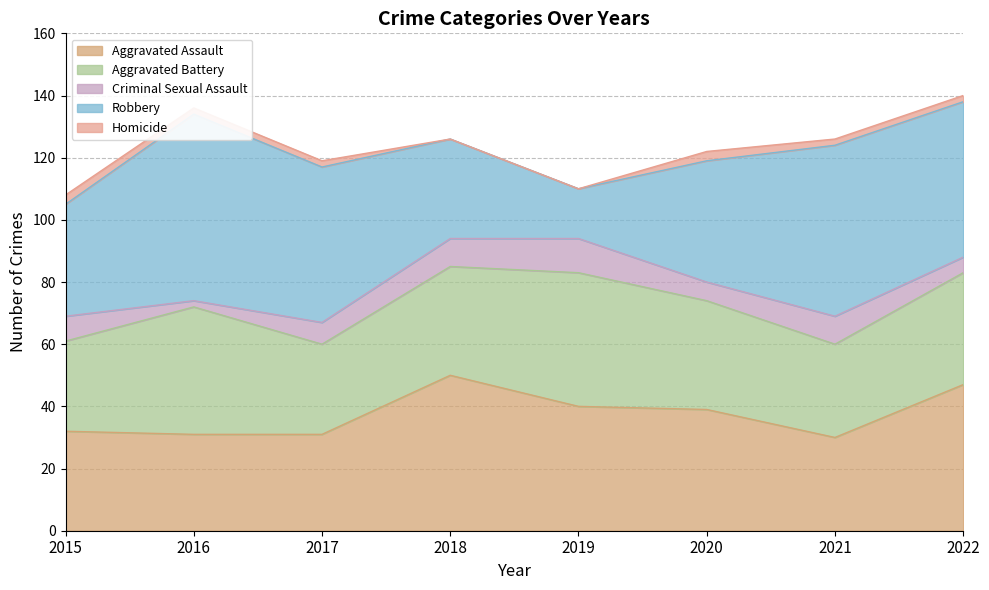

What are all the series names shown in the legend?

Aggravated Assault, Aggravated Battery, Criminal Sexual Assault, Robbery, Homicide